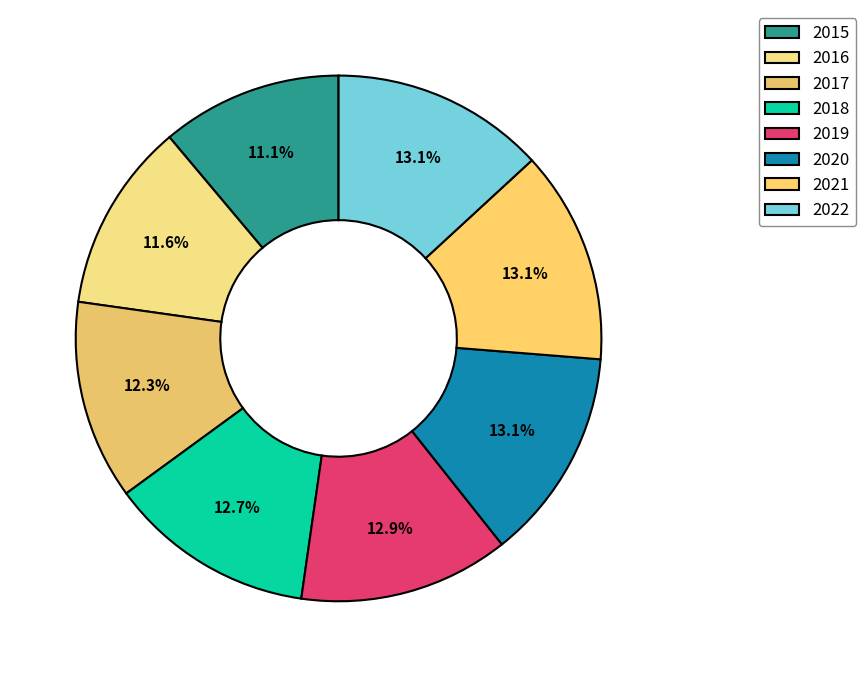

Which slice is the smallest?

2015